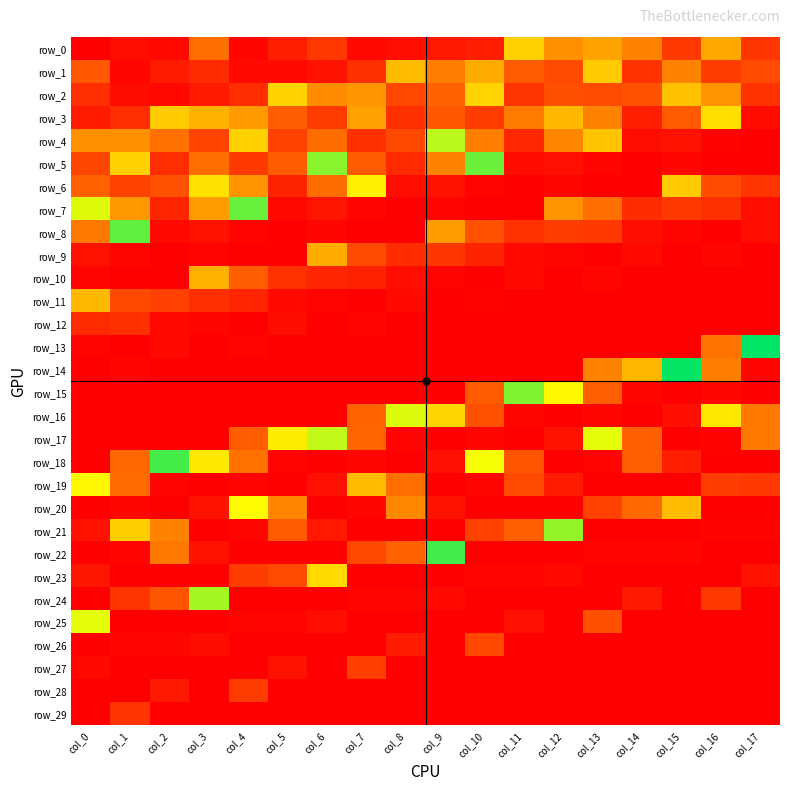

Which category has the highest value across all series?

col_17